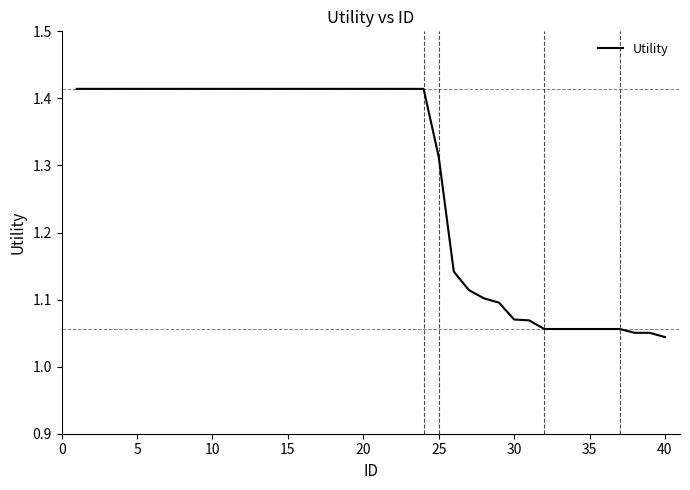

What is the smallest value displayed?

1.0